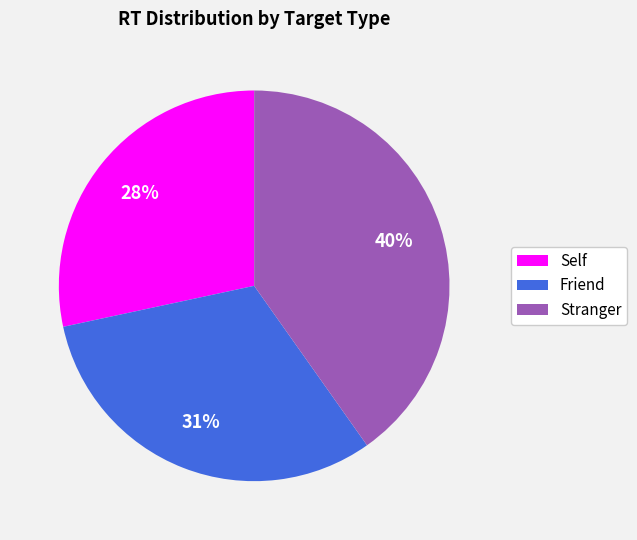

Is the sum of Friend and Stranger greater than half?

Yes